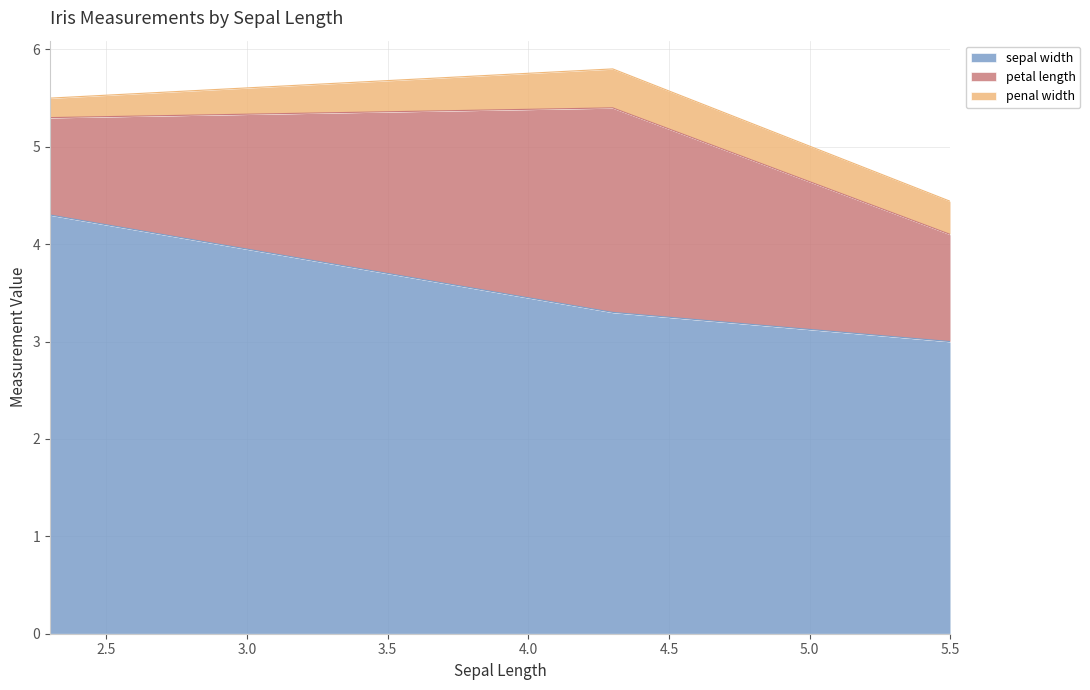

At which label is petal length closest to 1?

2.3